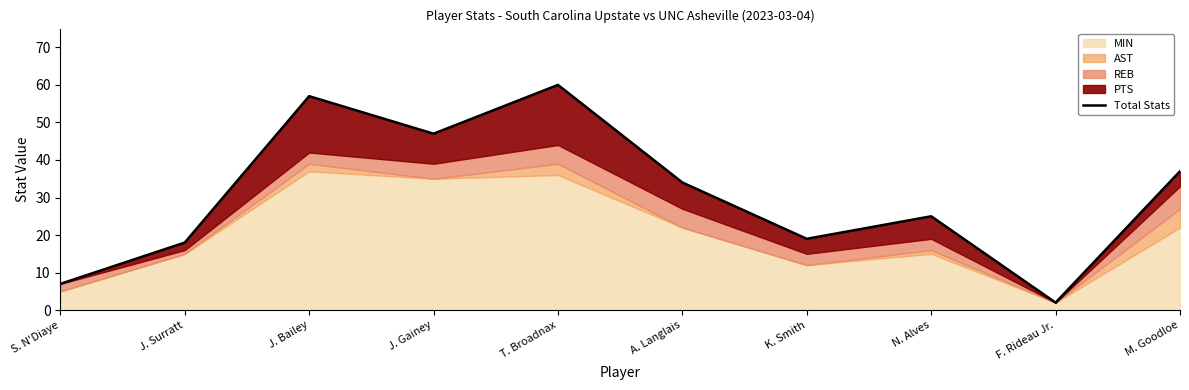

Which category has the highest value across all series?

T. Broadnax